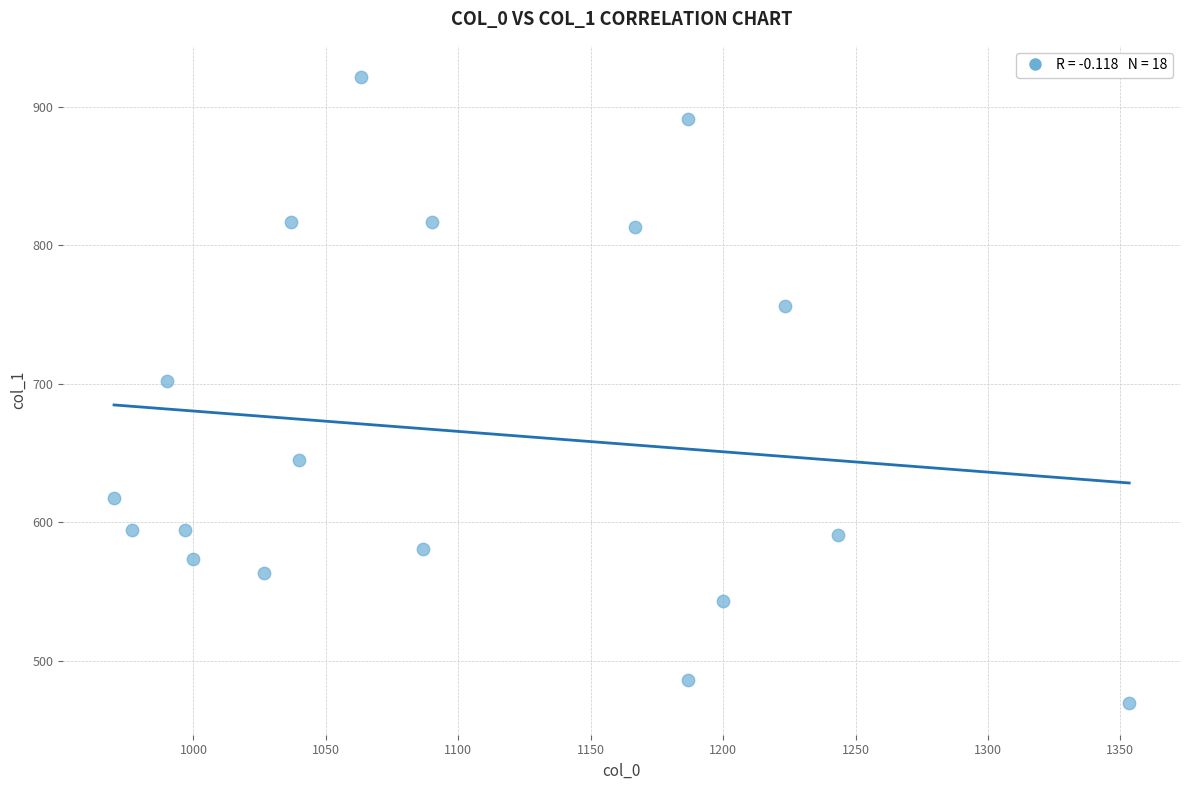

What is the range of X values (max minus min)?

383.3